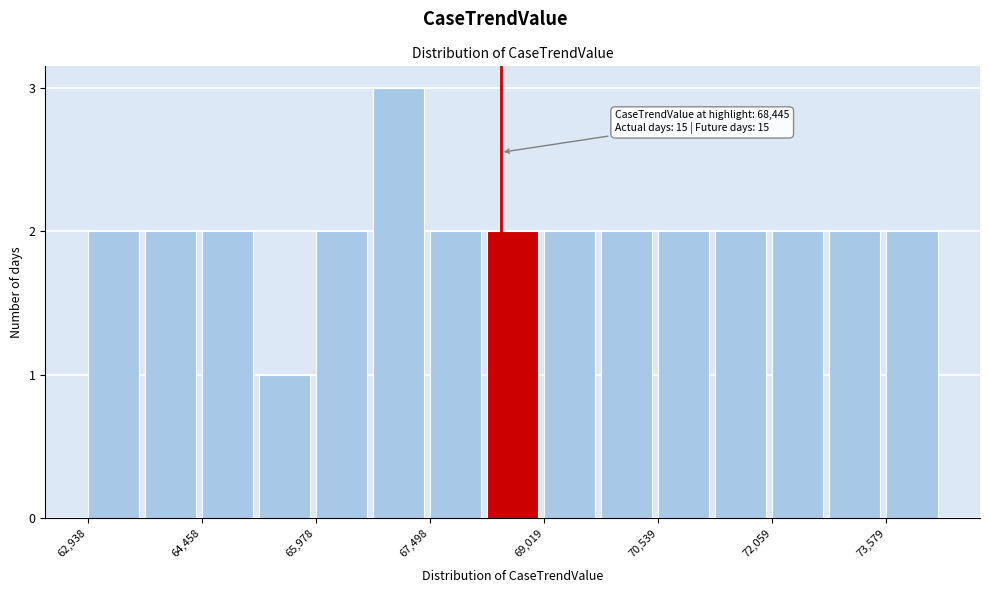

Around what value on the x-axis is the tallest bar? Give the approximate position of its centre, as read against the axis.

67000